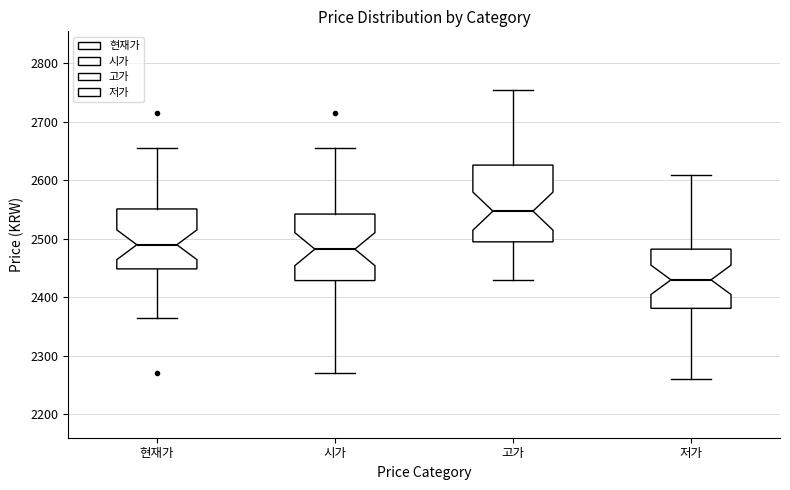

Comparing the boxes themselves (not the whiskers), which one is the tallest?

고가